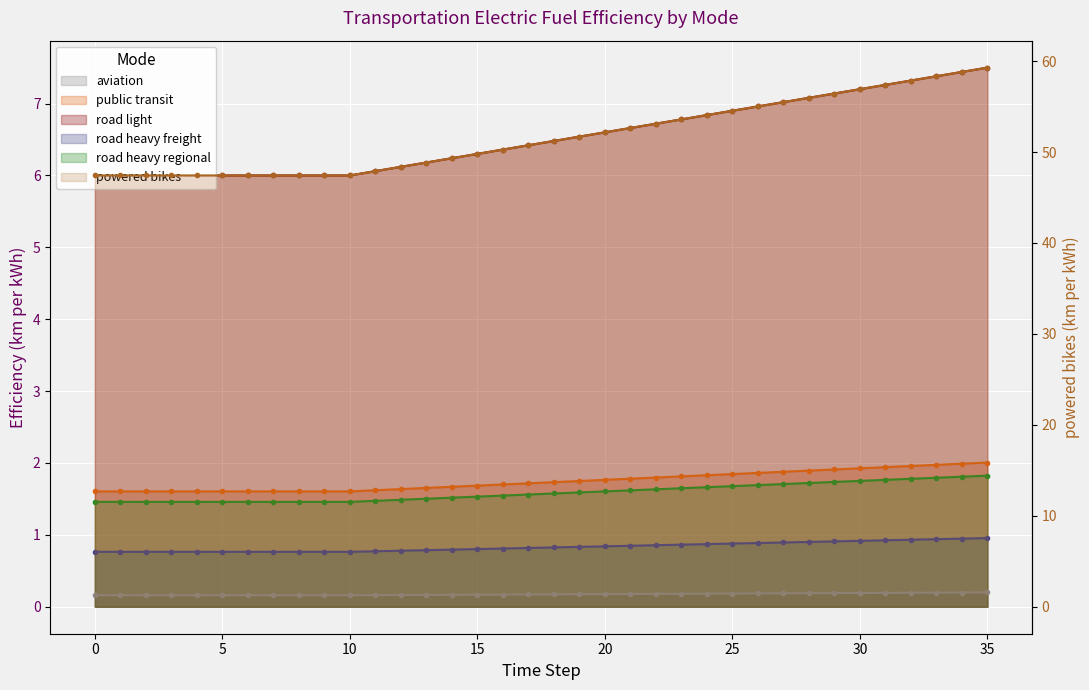

Which series has the largest range (max minus min)?

aviation